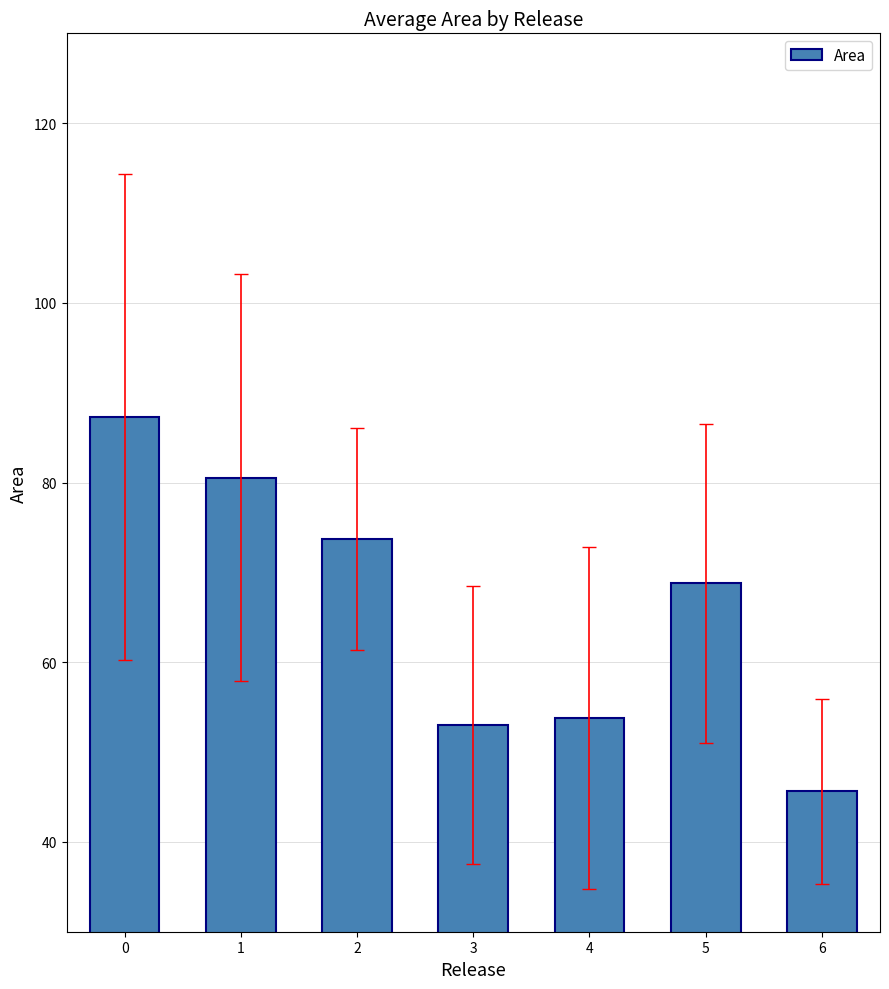

What is the minimum value shown in the chart?

45.6